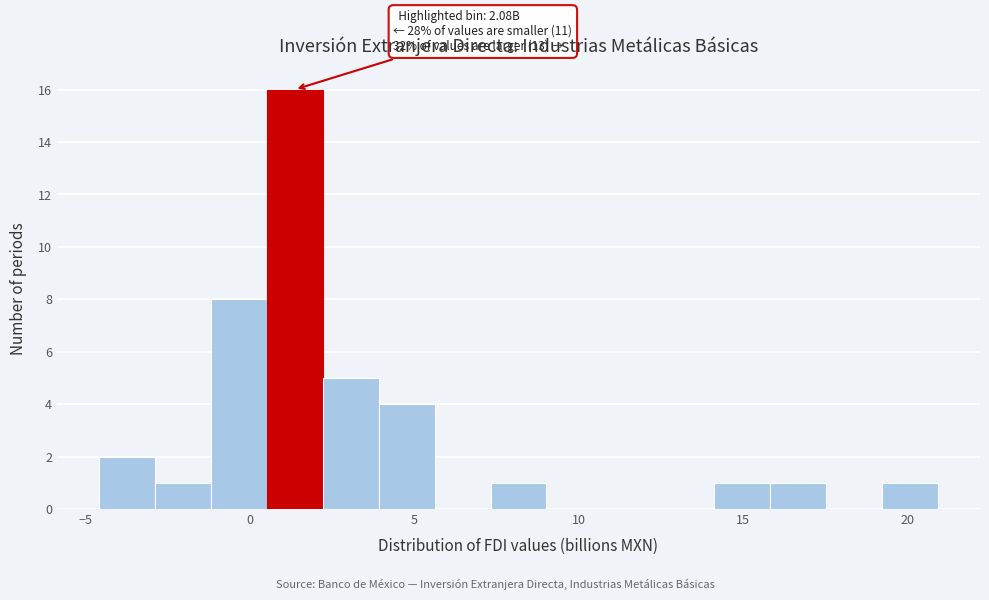

Read against the x-axis, roughly where is the centre of the tallest bar?

1.5